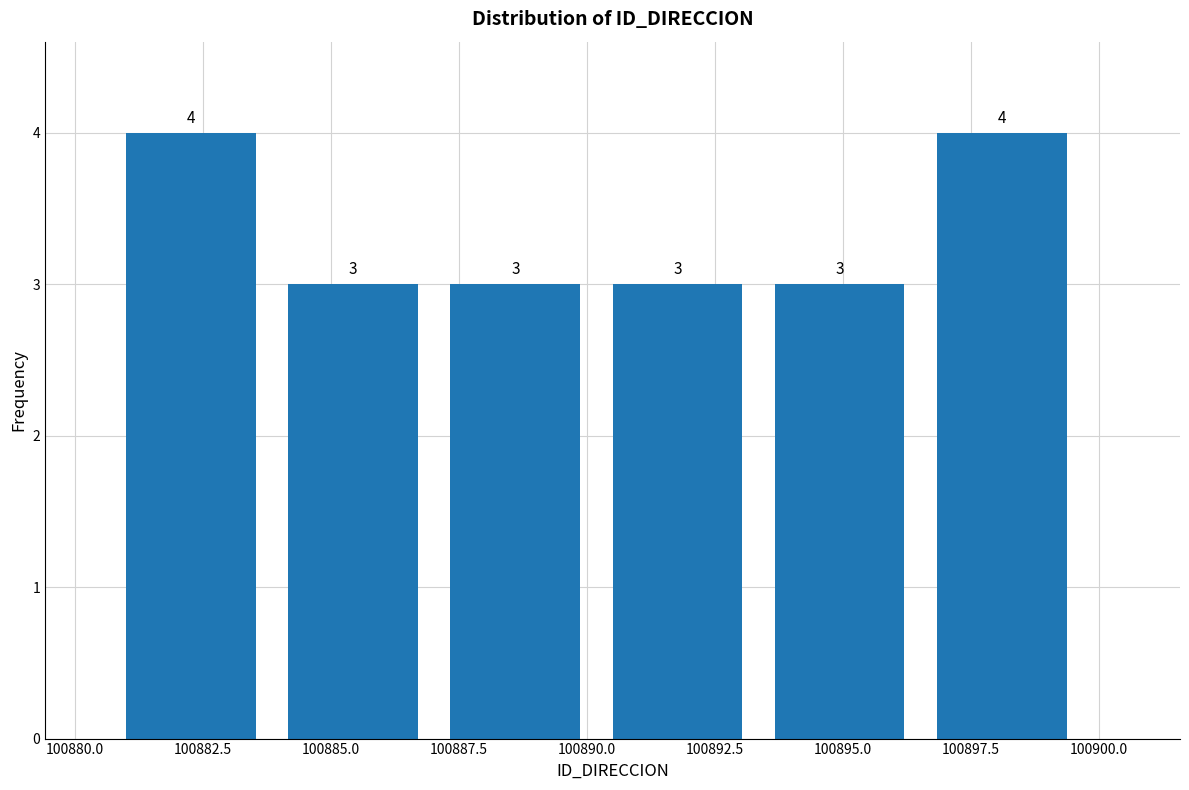

Reading left to right, transcribe this chart: for each bar, give the range it covers on the x-axis and its height. The bar edges are not printed on the chart, so give them approximately, as read against the axis.

100881.0 to 100884.0: 4
100884.0 to 100887.5: 3
100887.5 to 100890.5: 3
100890.5 to 100893.5: 3
100893.5 to 100897.0: 3
100897.0 to 100900.0: 4